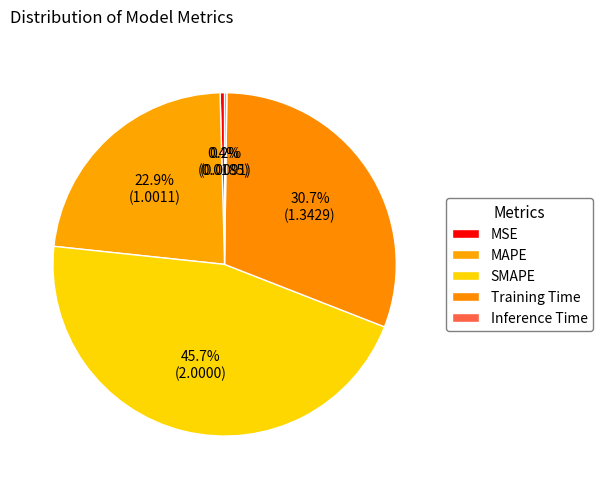

Is it true that MAPE is 29% of the pie?

False